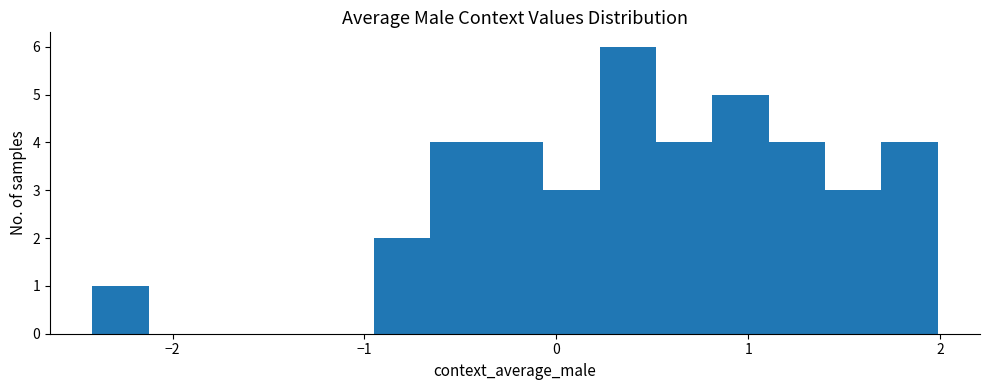

Read against the x-axis, roughly where is the centre of the tallest bar?

0.4